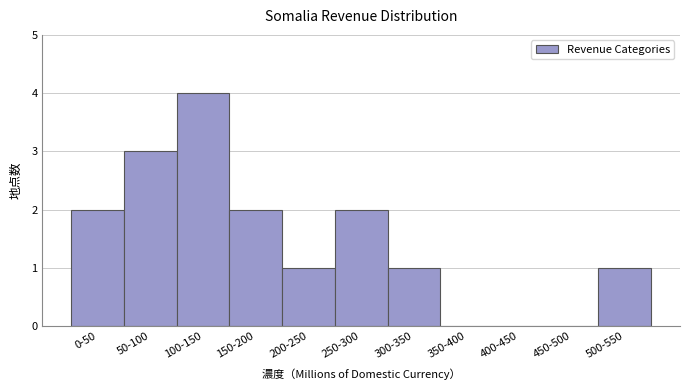

Reading left to right, transcribe all the data shown in this chart.

0-50=2	50-100=3	100-150=4	150-200=2	200-250=1	250-300=2	300-350=1	350-400=0	400-450=0	450-500=0	500-550=1